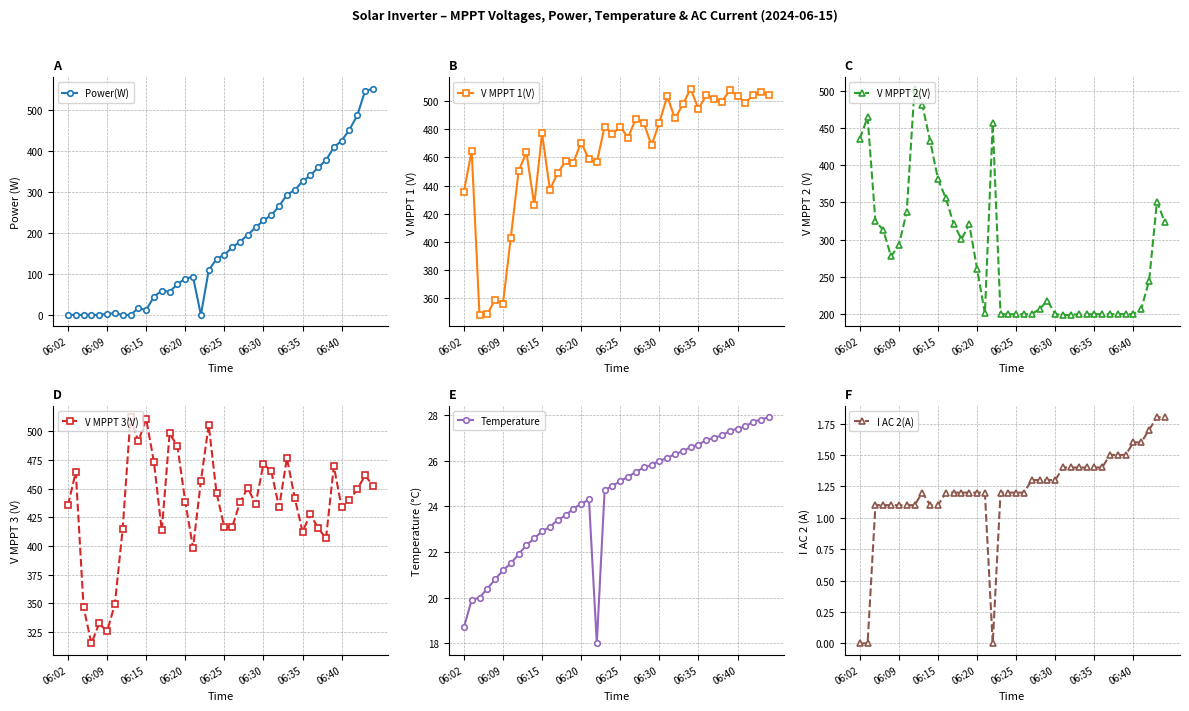

What is the difference between the second highest and minimum values in the V MPPT 3(V) series?

195.6